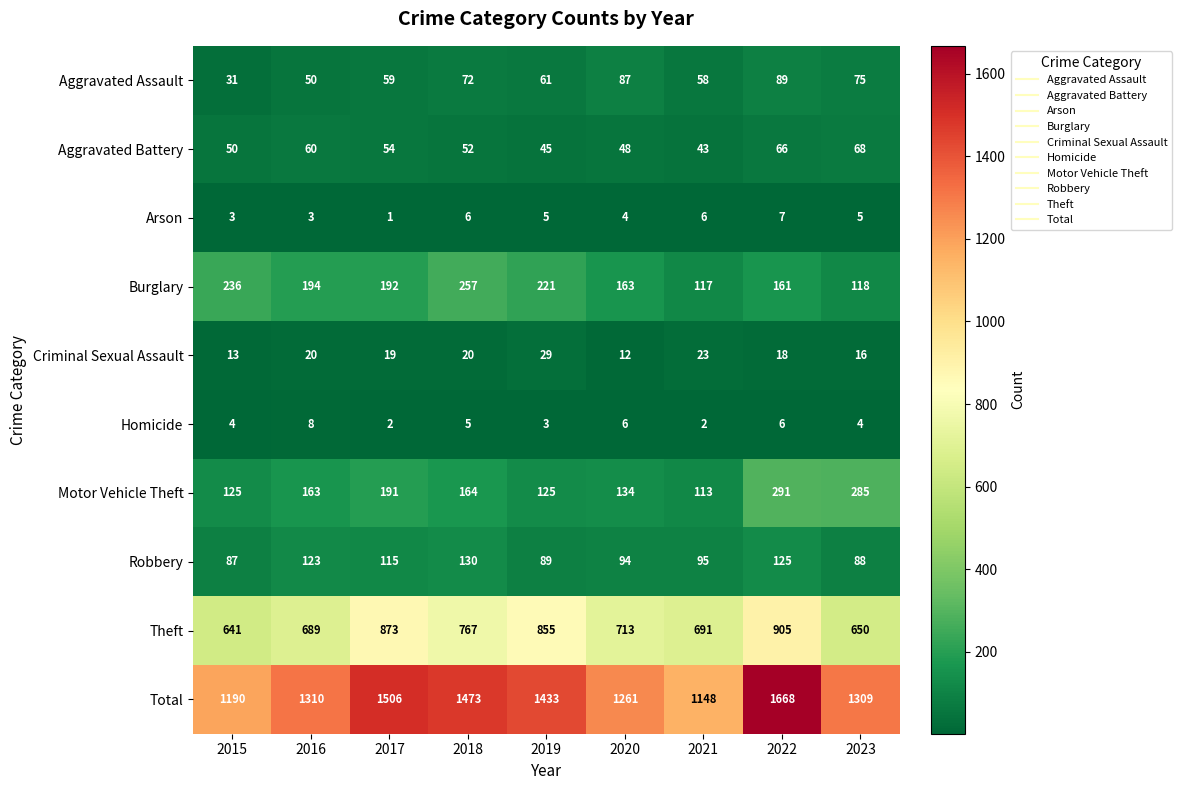

What is the average value of the Motor Vehicle Theft series?

177